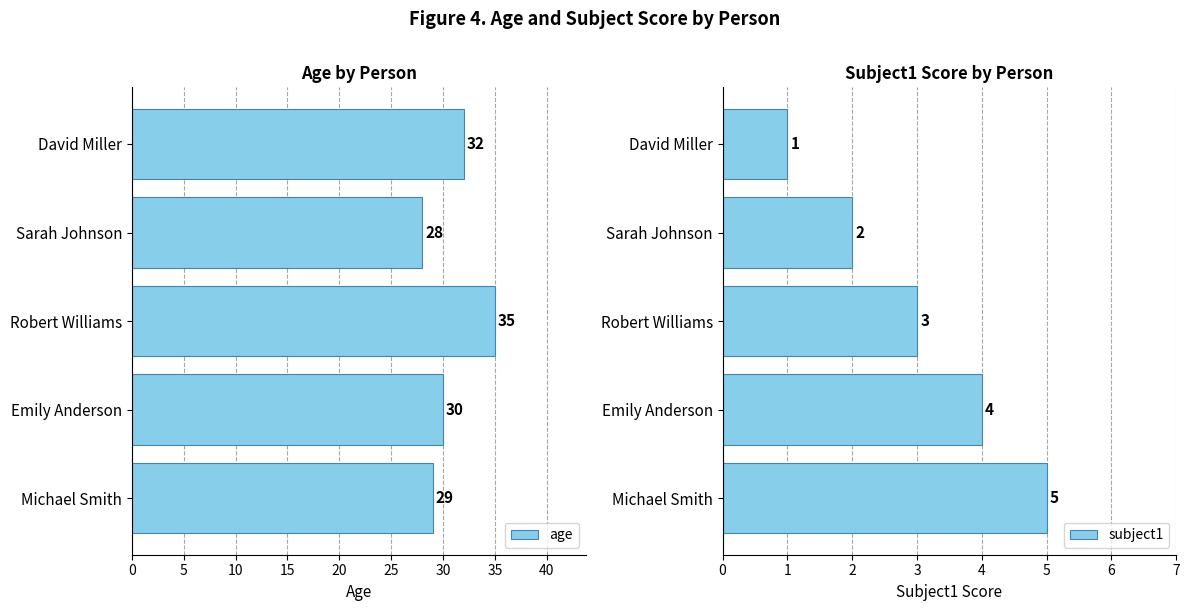

Reading right to left, what are all the values shown in this chart?

age: 29	30	35	28	32
subject1: 5	4	3	2	1